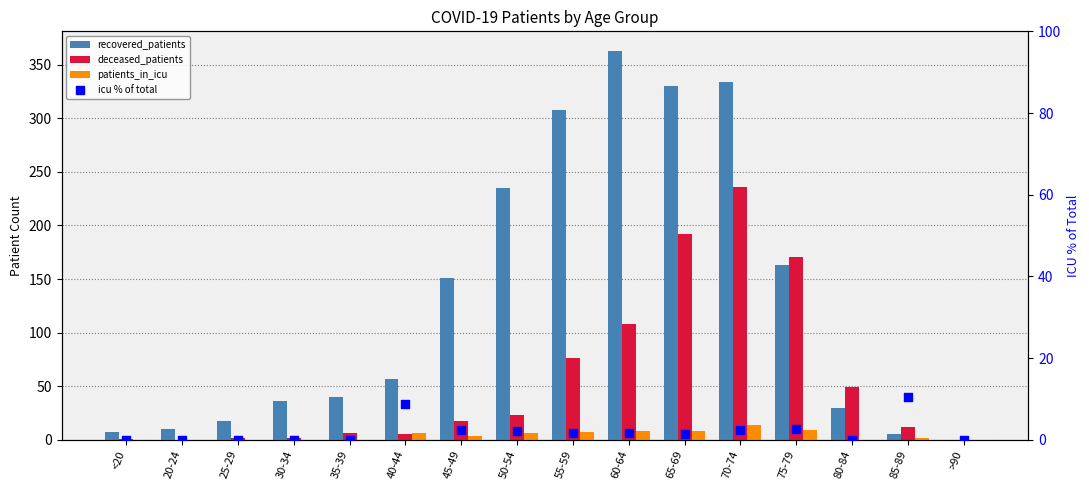

What are all the series names shown in the legend?

recovered_patients, deceased_patients, patients_in_icu, icu % of total